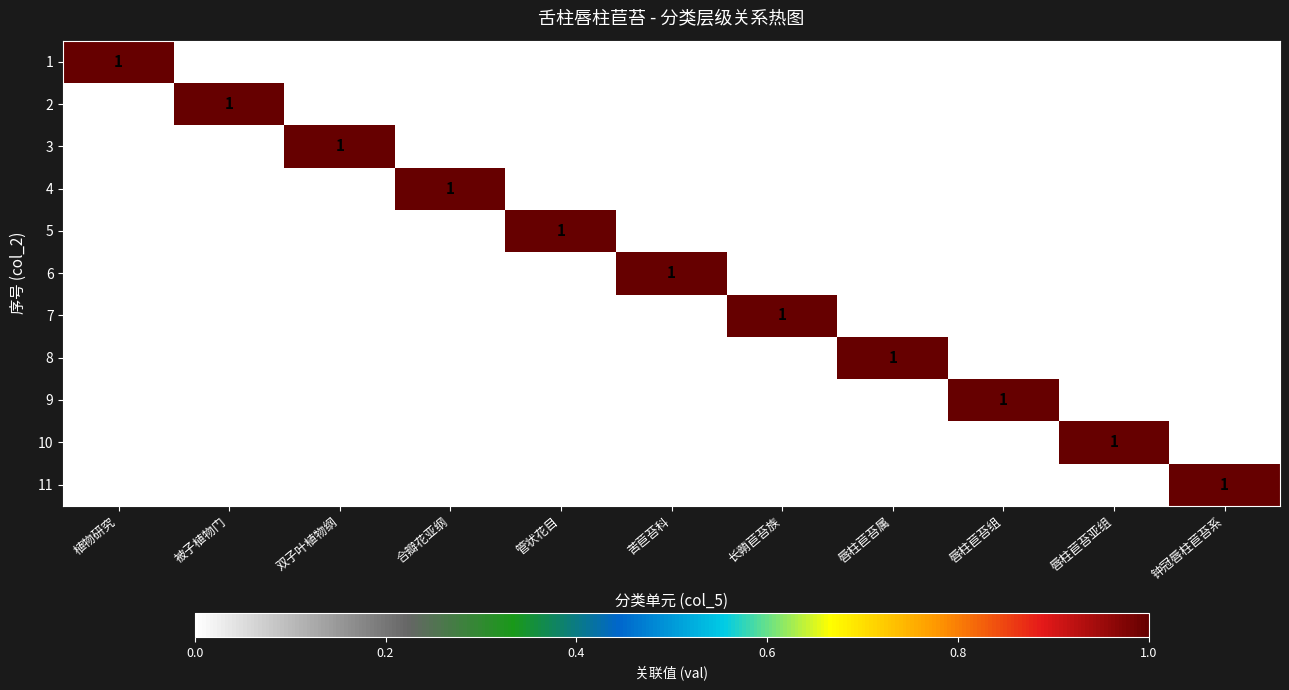

The 4 series shows 1 at 合瓣花亚纲. True or false?

True